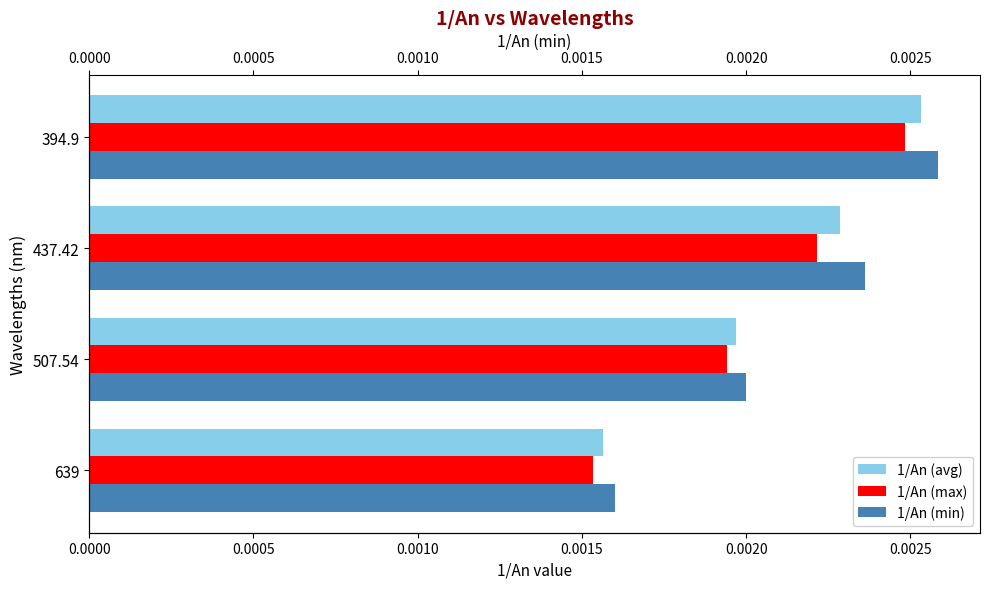

True or false: 1/An (max) has a value of 0.0 at 507.54.

False